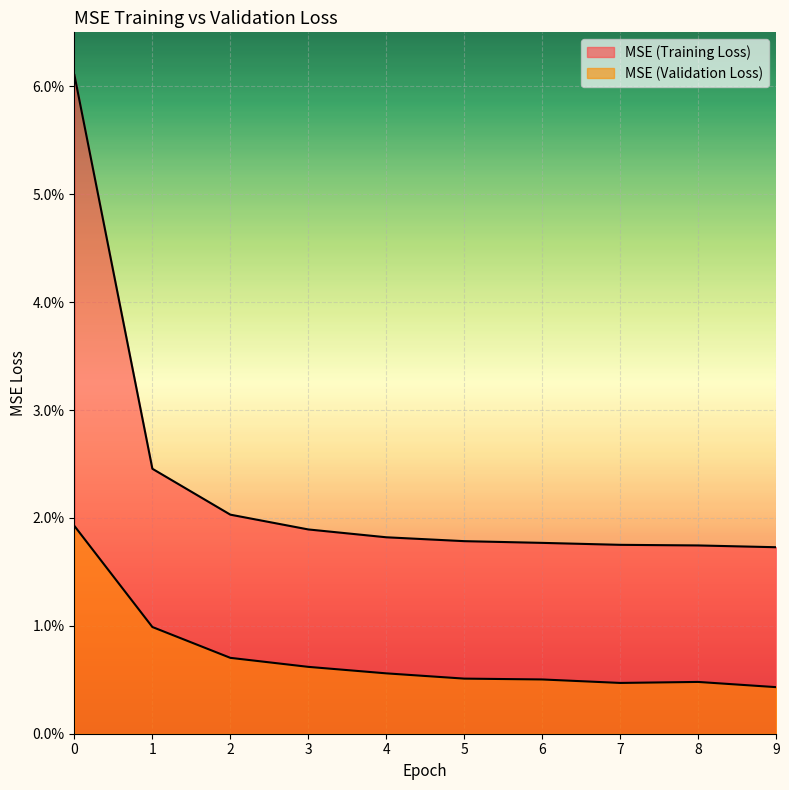

At which category does MSE (Validation Loss) reach its first local peak?

8